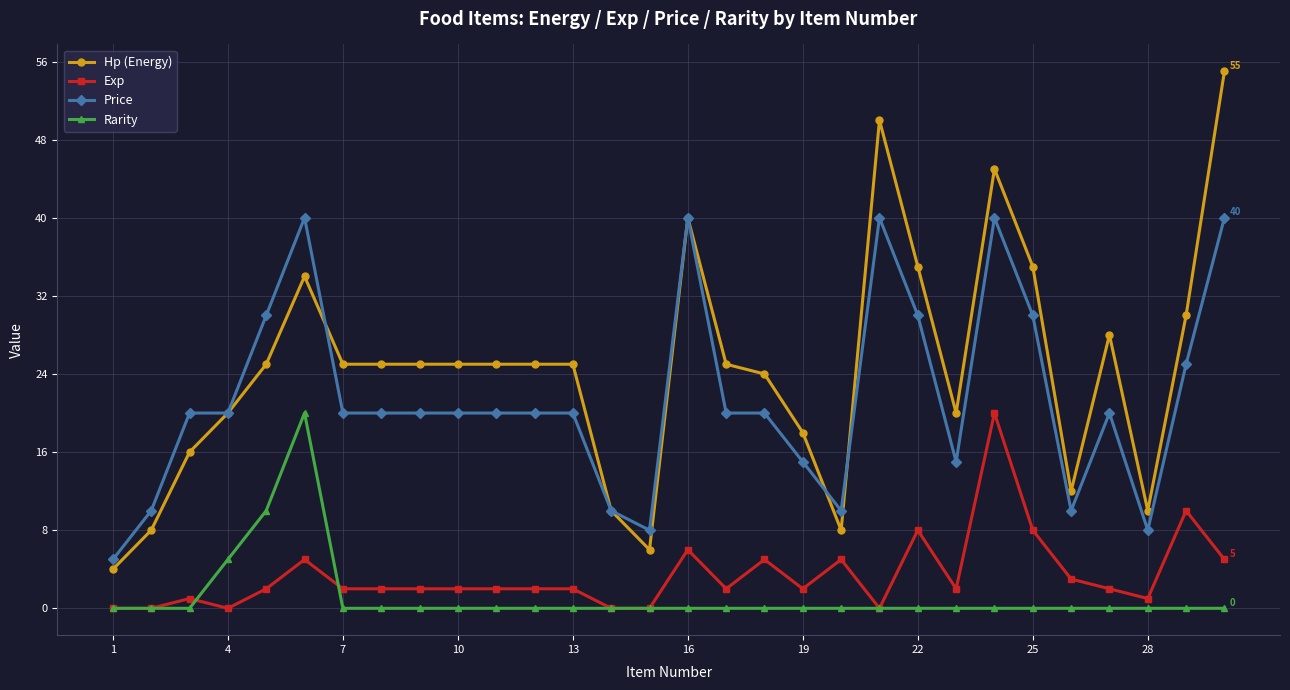

At how many categories does at least one series exceed 38?

5